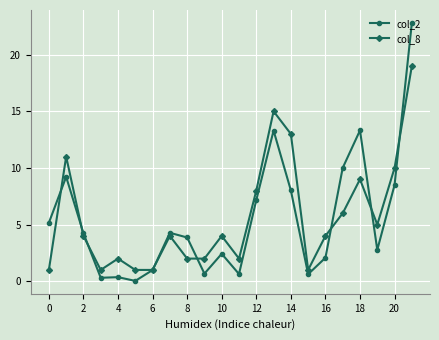

Rank the series by their maximum value, from highest to lowest.

col_2, col_8